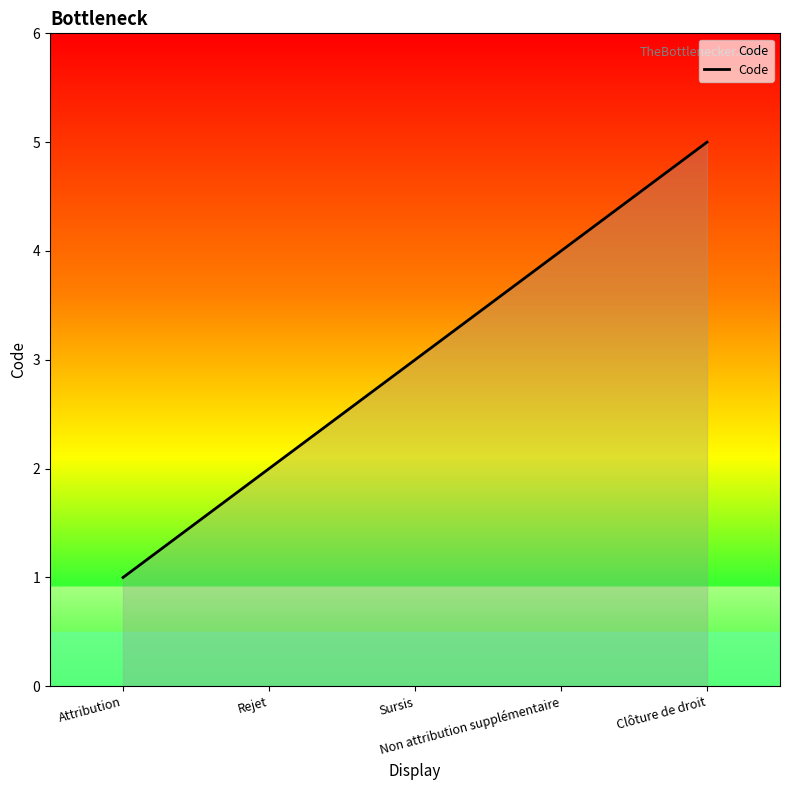

How many lines are shown in the chart?

1